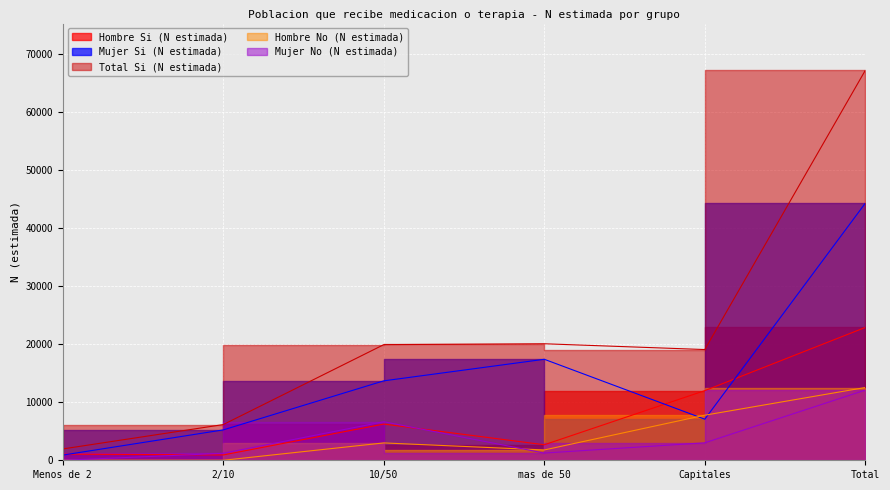

What is the maximum value for Total Si (N estimada)?

67248